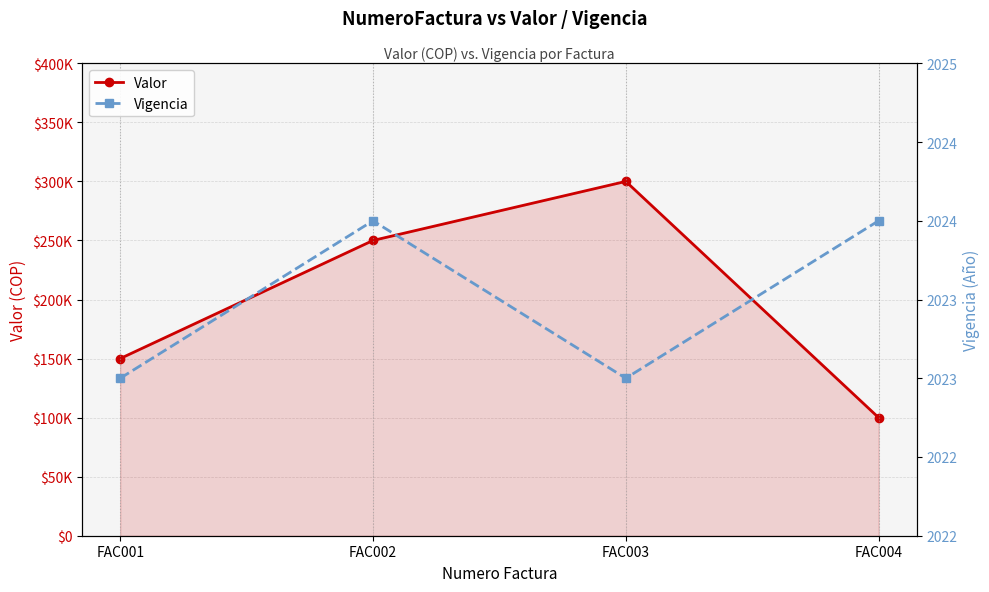

What is the sum of all Vigencia values?

8094